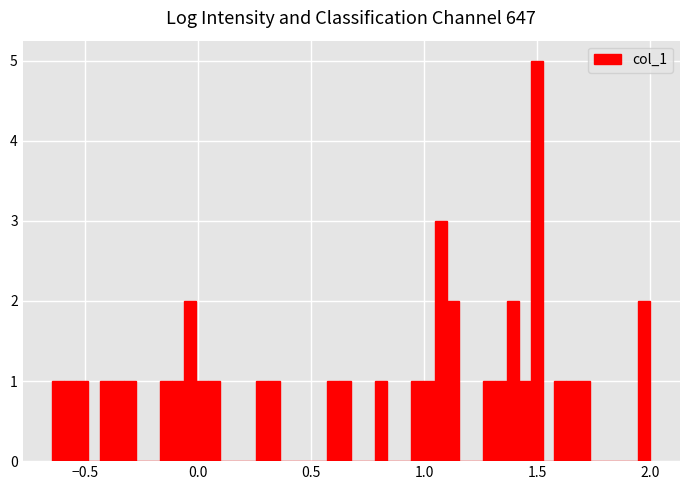

Read against the x-axis, roughly where is the centre of the tallest bar?

1.50